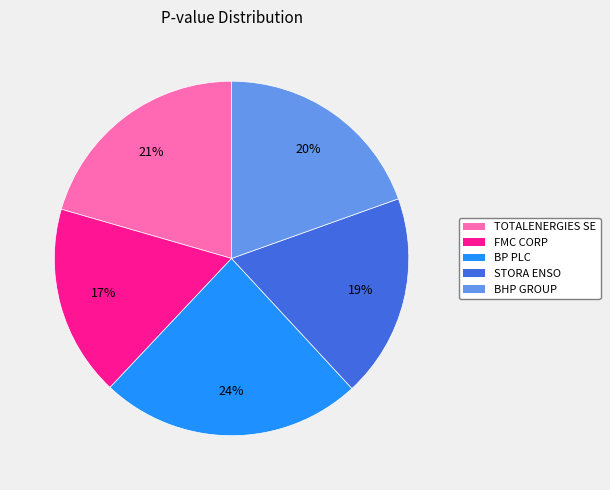

Do BP PLC and TOTALENERGIES SE together represent more than half of the pie?

No